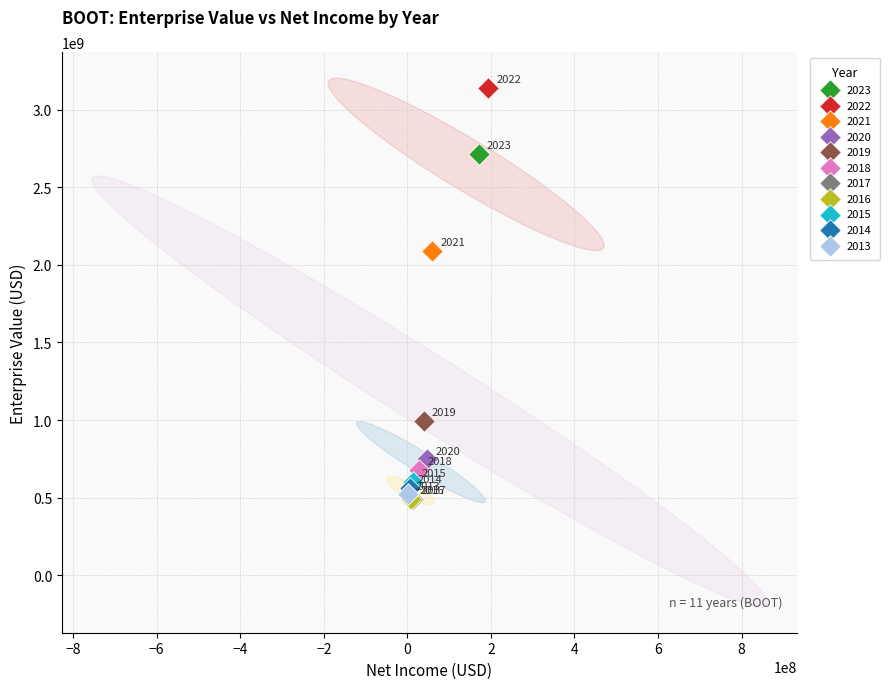

What are all the series names shown in the legend?

2023, 2022, 2021, 2020, 2019, 2018, 2017, 2016, 2015, 2014, 2013